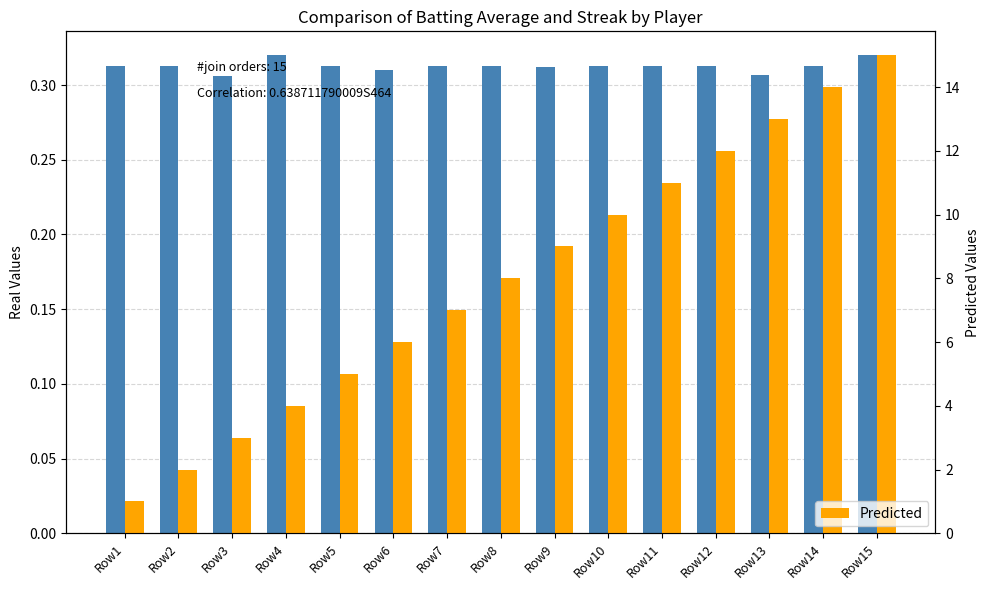

Where is Predicted nearest to the value 8?

Row8